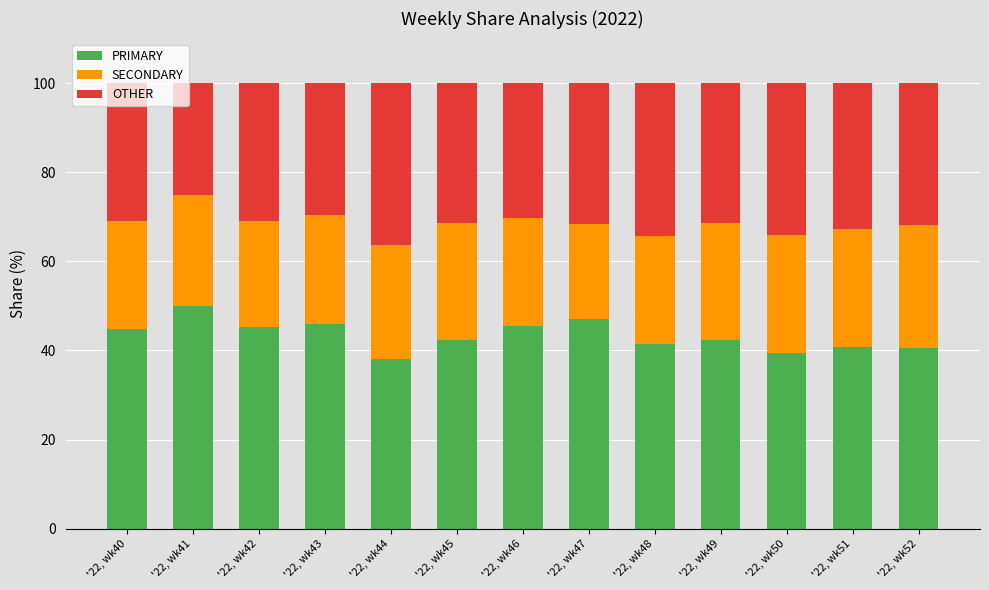

What is the sum of all PRIMARY values?

563.6